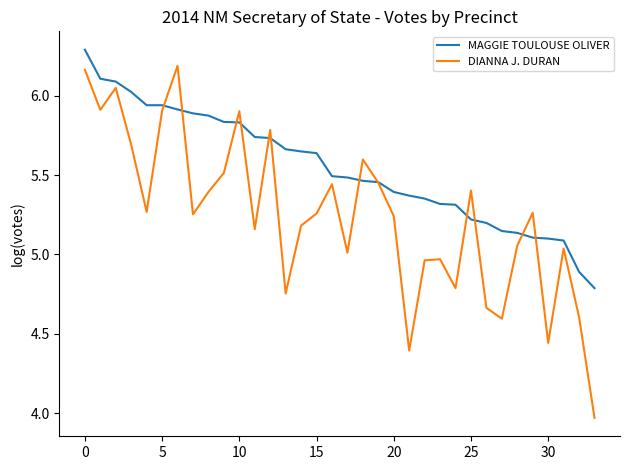

What is the maximum value shown in the chart?

6.3